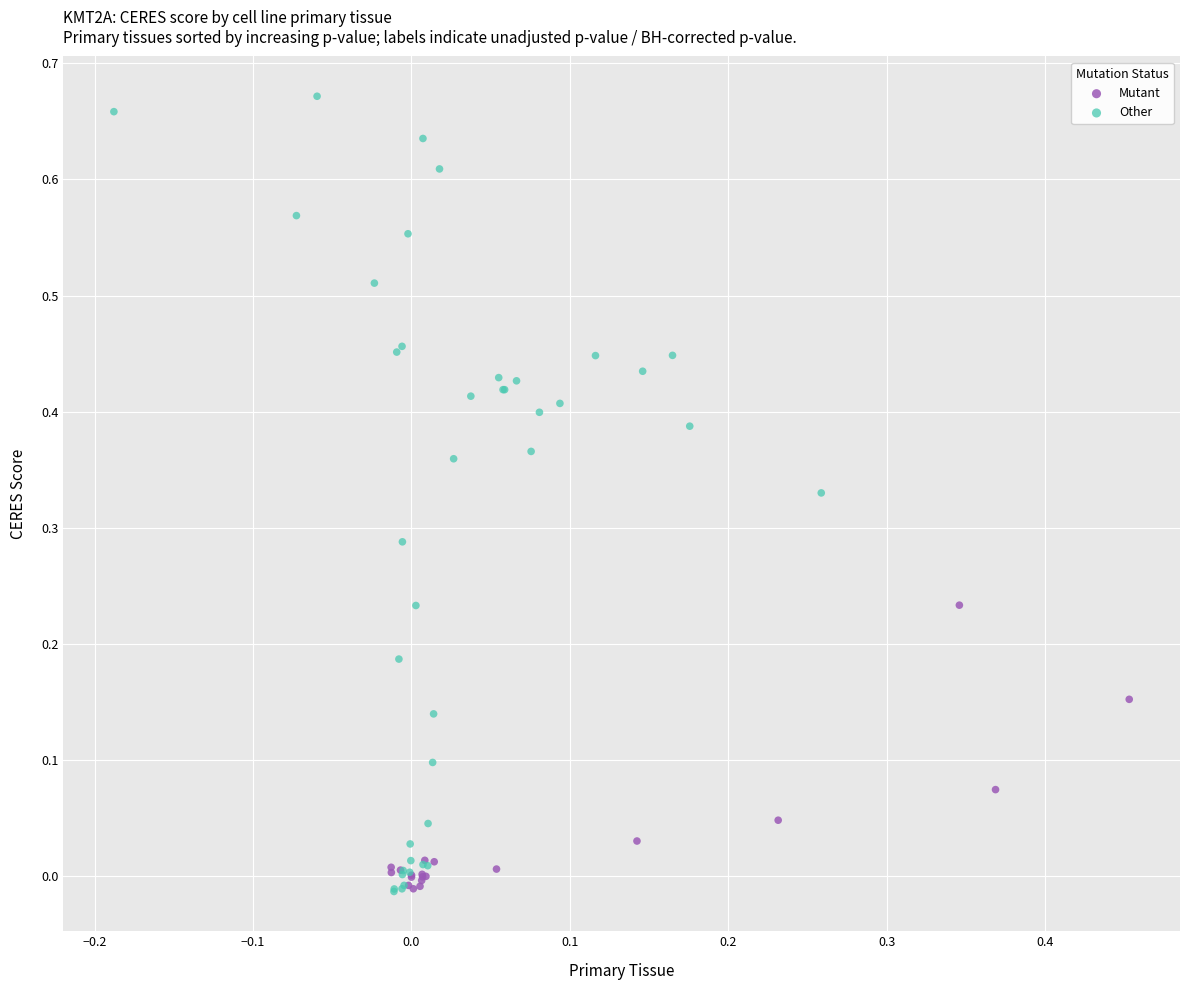

Which series contains the highest Y value?

Other